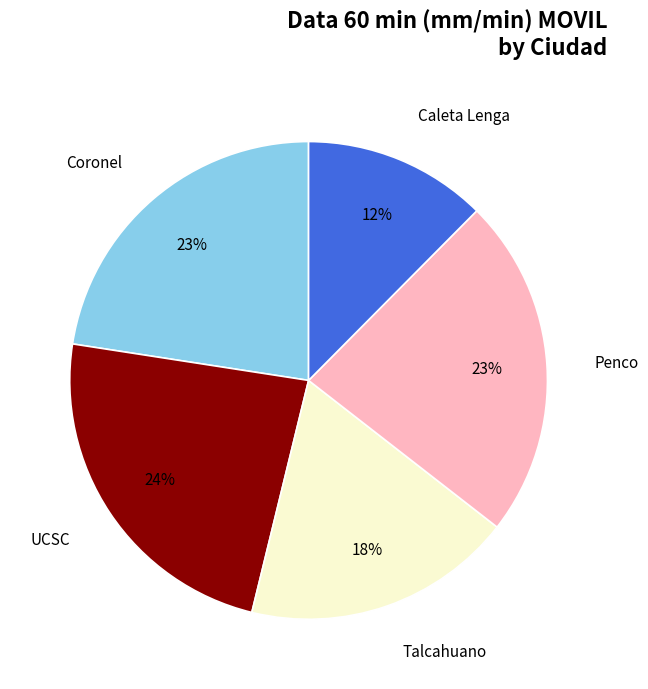

Which slice is the largest?

UCSC